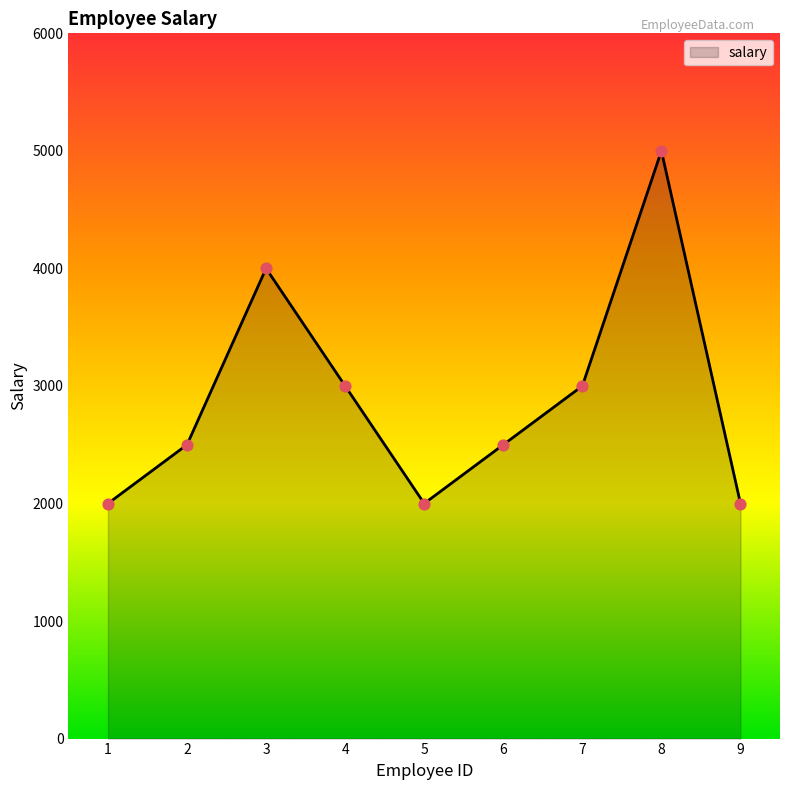

What is the ratio of the value at 6 to the value at 2?

1.0